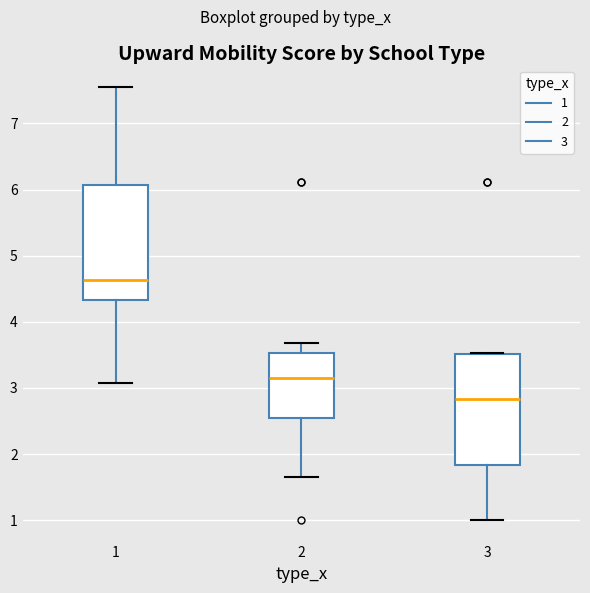

Where is the lower edge of the box at x = 3 on the y-axis? The values are not printed on the chart, so give them approximately, as read against the axis.

1.8